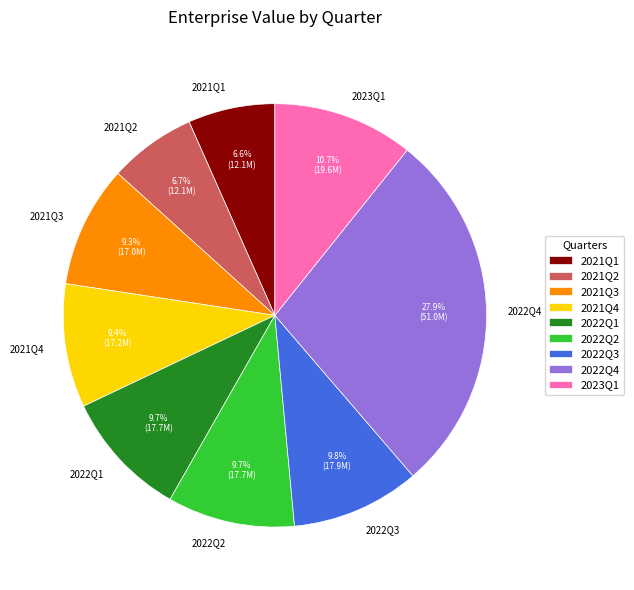

Does 2022Q2 represent more than half of the total?

No